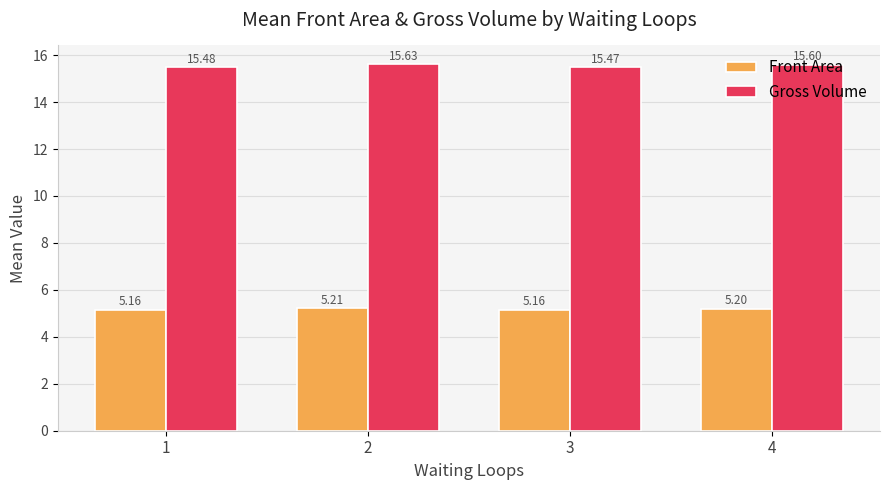

Rank the series at 1 from highest to lowest value.

Gross Volume, Front Area